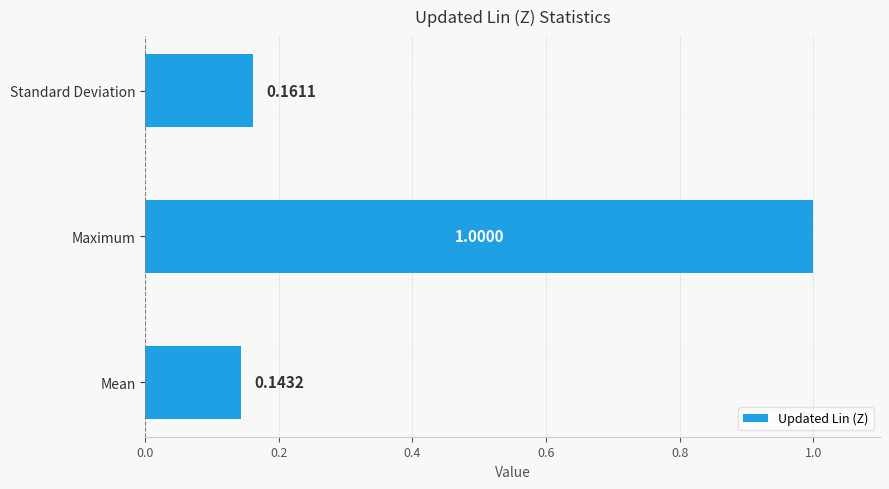

What is the sum of the values at Maximum and Mean?

1.1